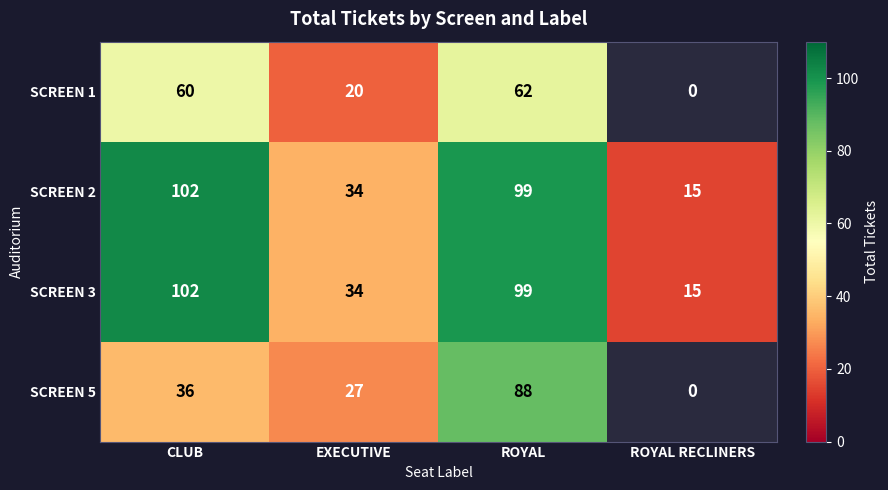

What is the total value across all series at ROYAL?

348